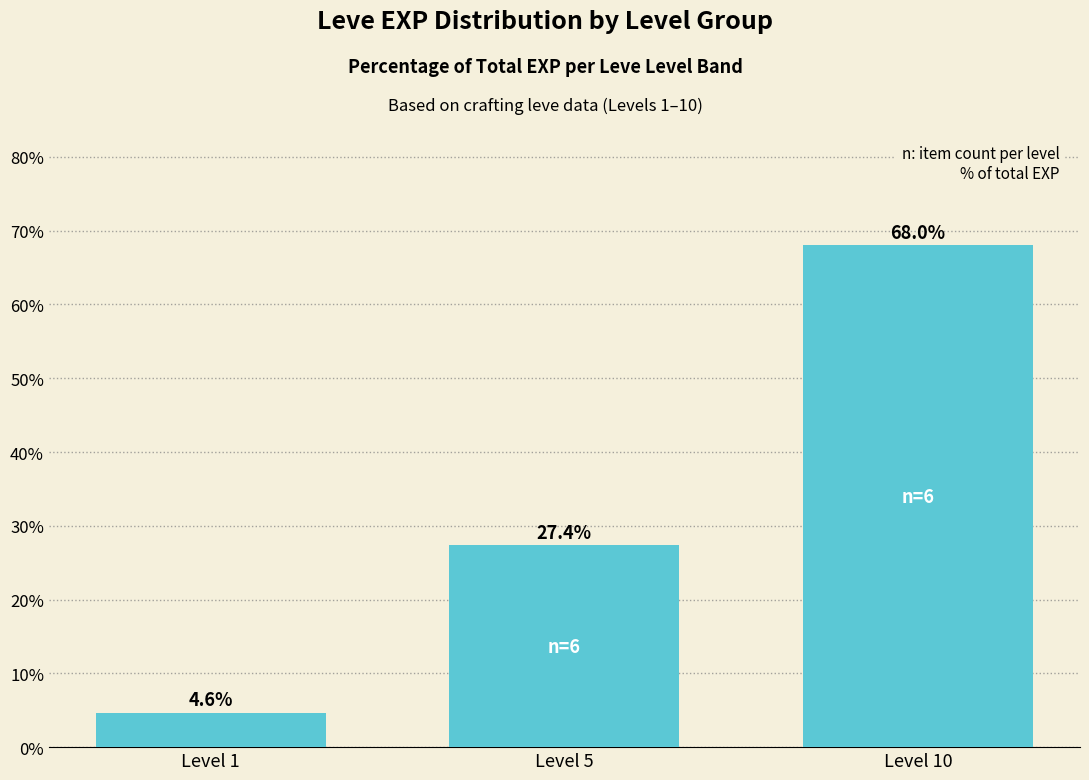

At which label is the value closest to 36?

Level 5